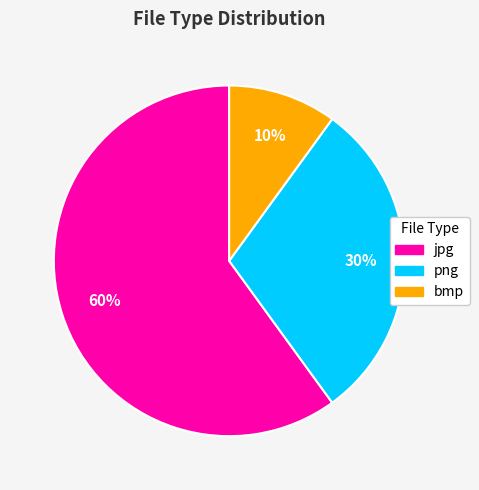

Between bmp and png, which is larger?

png